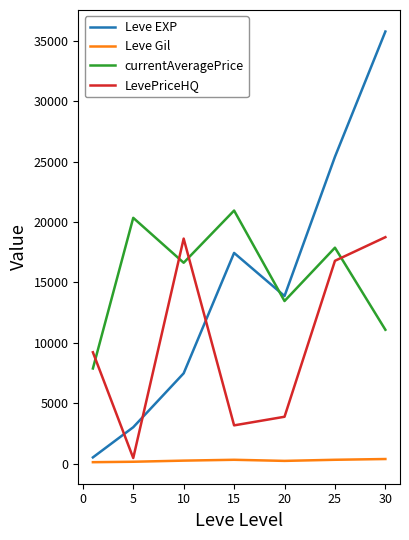

What are all the series names shown in the legend?

Leve EXP, Leve Gil, currentAveragePrice, LevePriceHQ